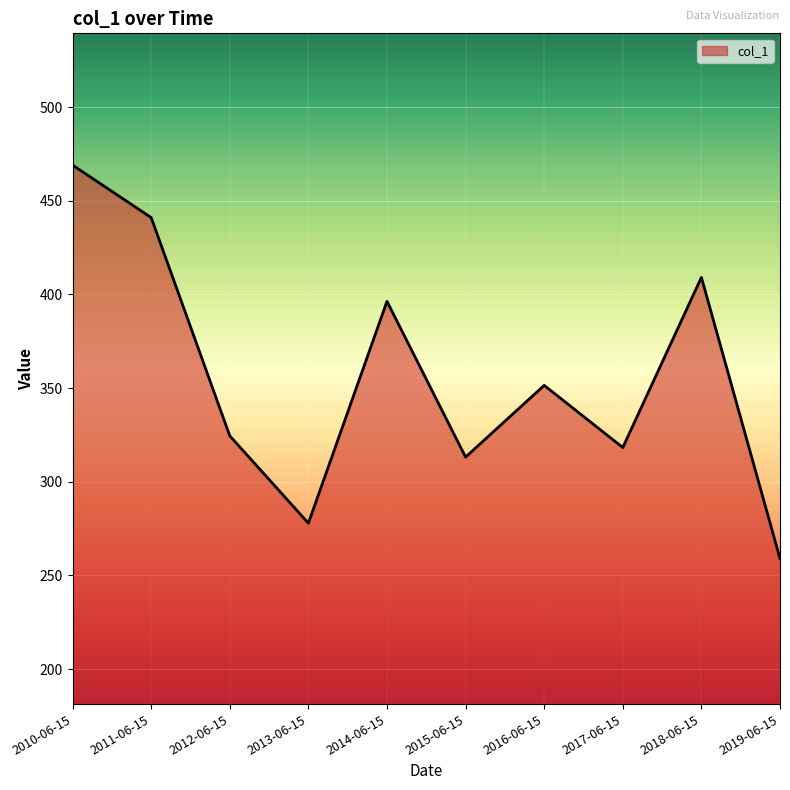

What is the change in value from 2011-06-15 to 2012-06-15?

-116.5